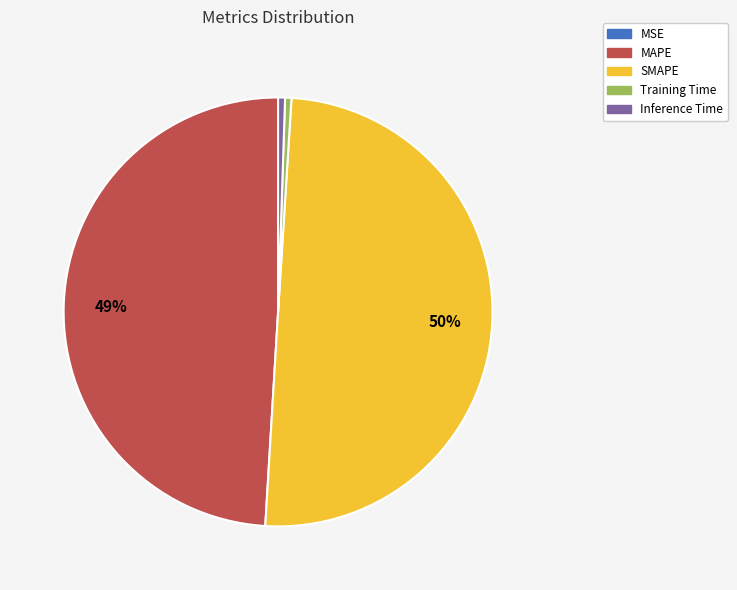

To the nearest percent, what portion does MAPE represent?

49%